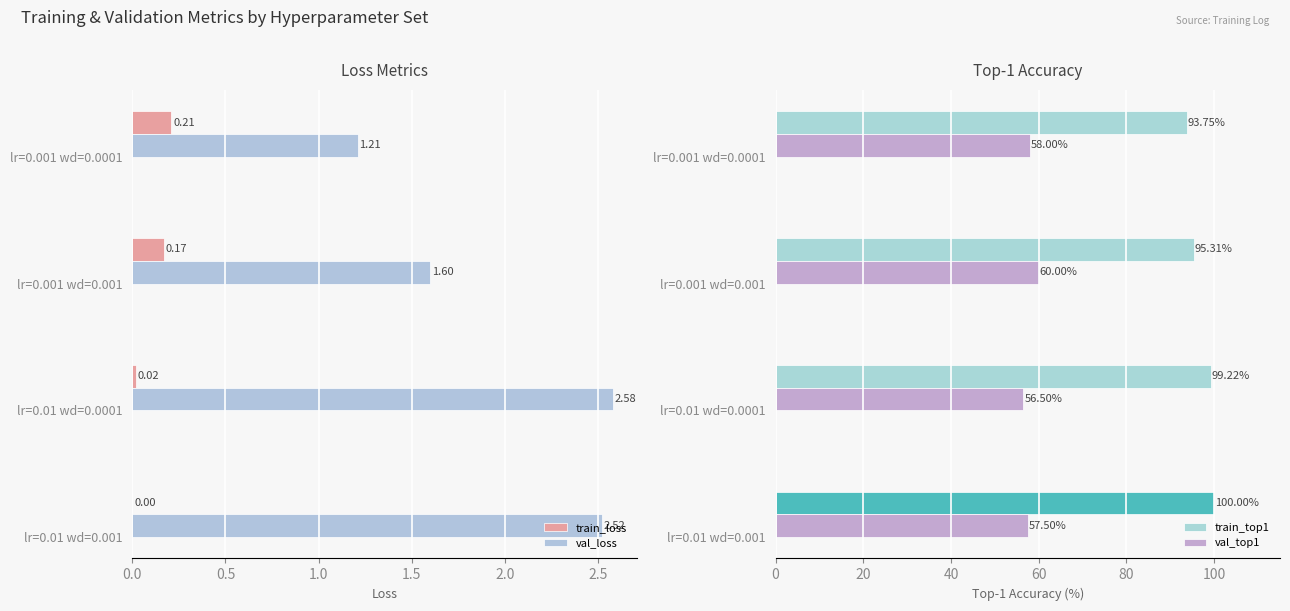

The value of val_top1 at lr=0.001 wd=0.001 is 60.0. True or false?

True